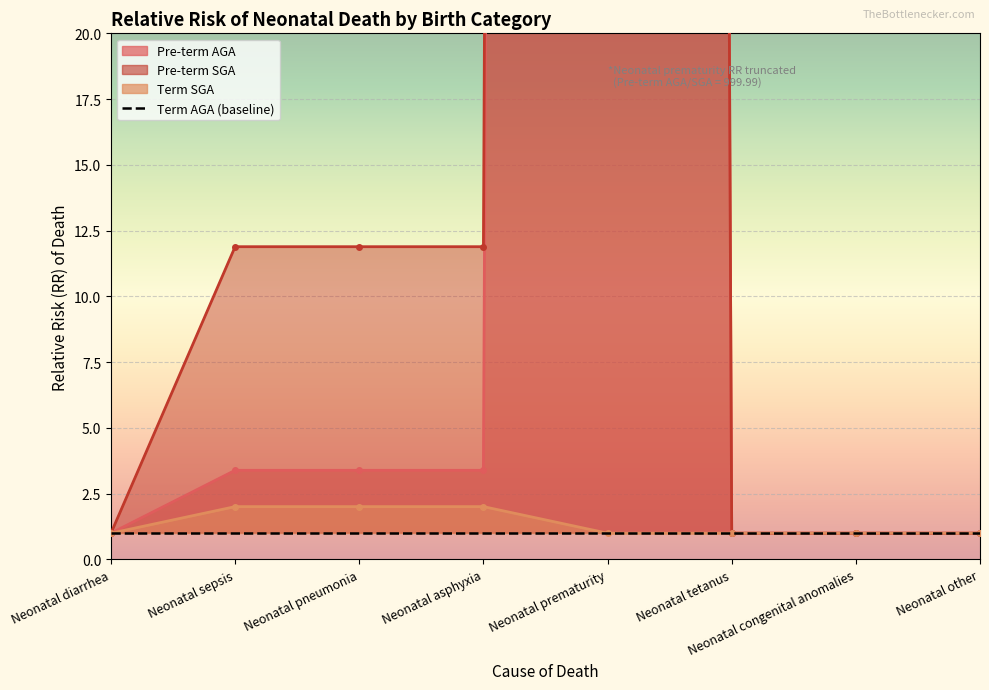

The Term SGA series shows 2.0 at Neonatal asphyxia. True or false?

True